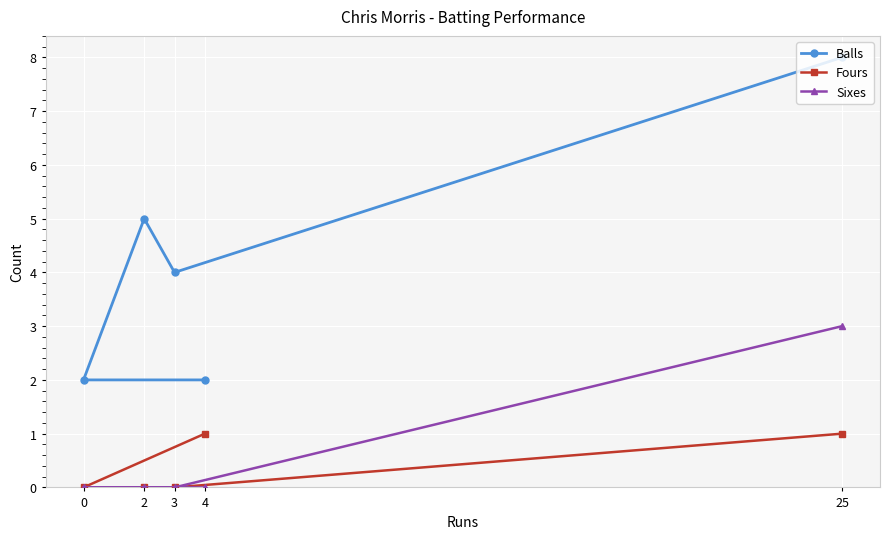

At how many categories does at least one series exceed 1?

5